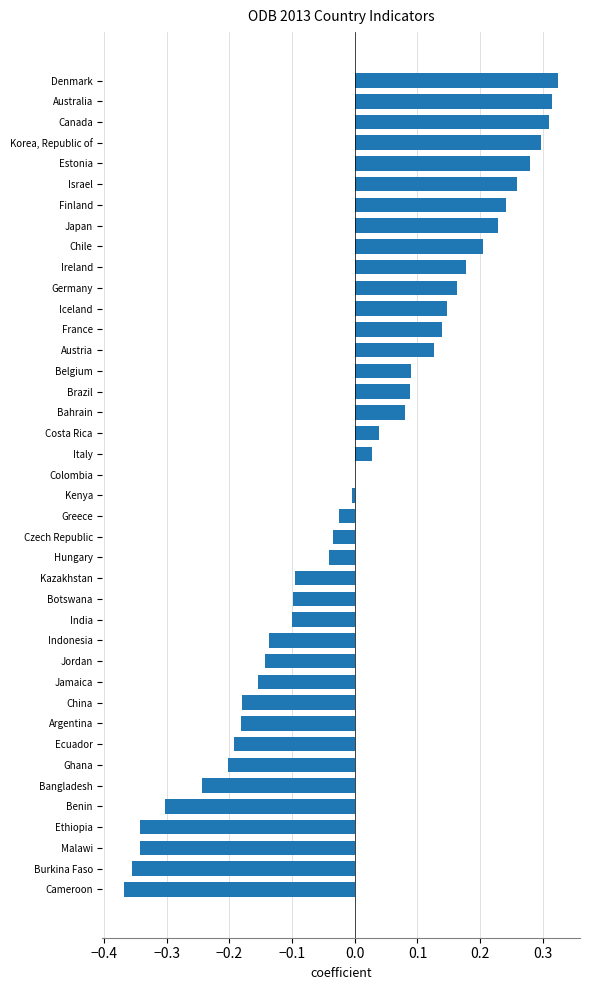

What is the change in value from Kazakhstan to Bahrain?

+0.2